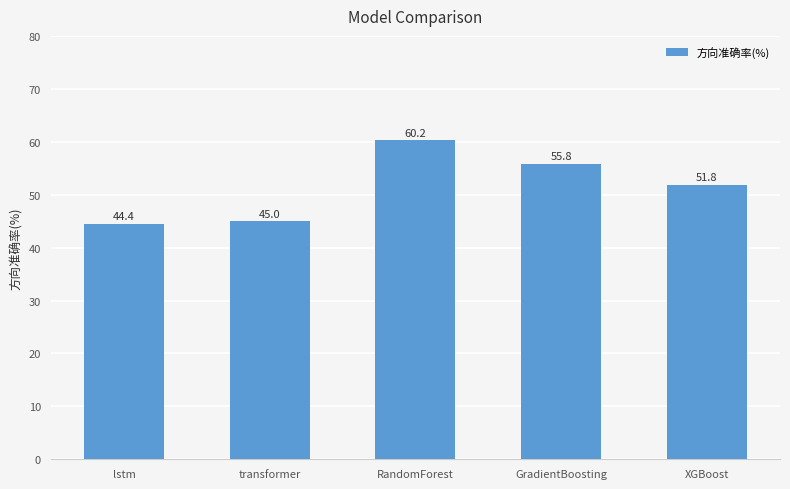

Reading right to left, transcribe all the data shown in this chart.

51.8	55.8	60.2	45.0	44.4